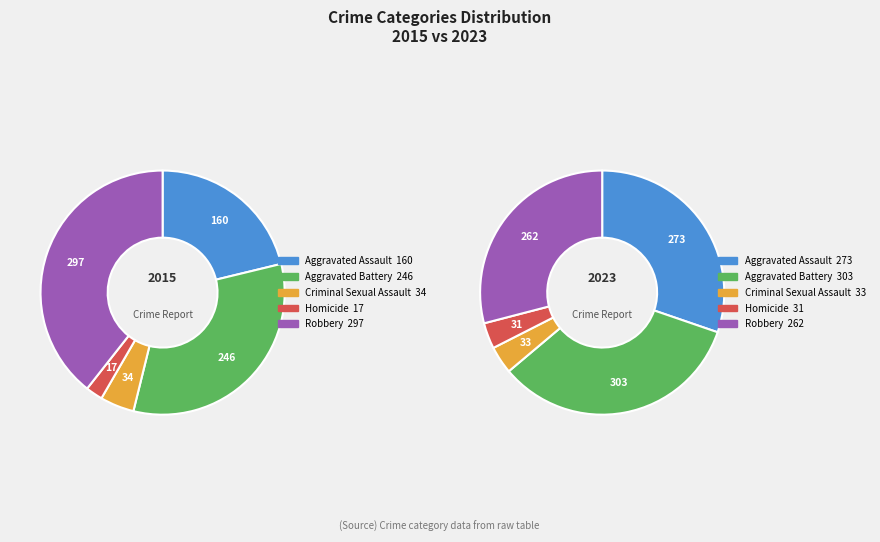

Is 4 the majority of the pie?

No